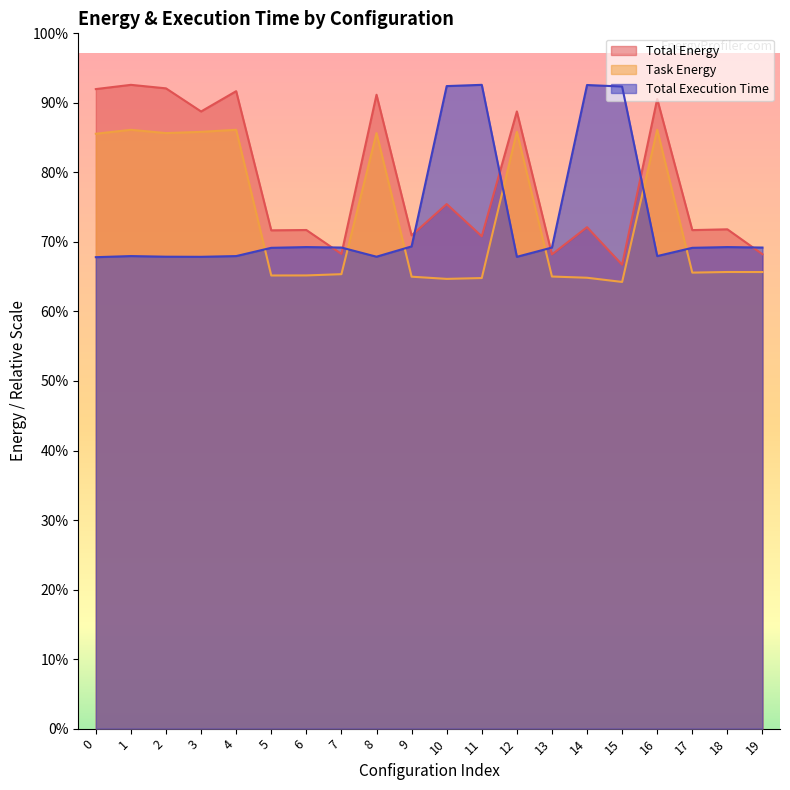

Count the number of data series in this chart.

3